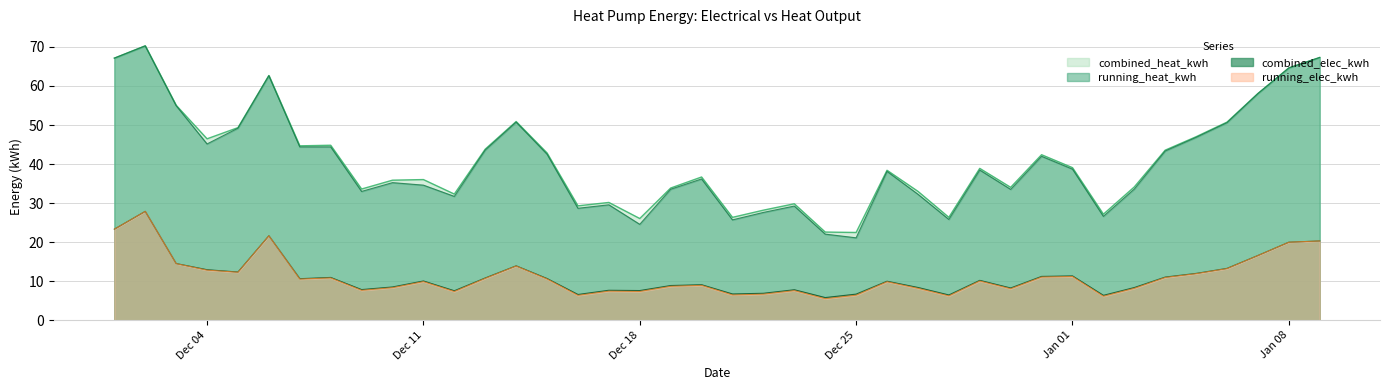

What is the difference between the highest and lowest values at 2023-12-06?

41.1